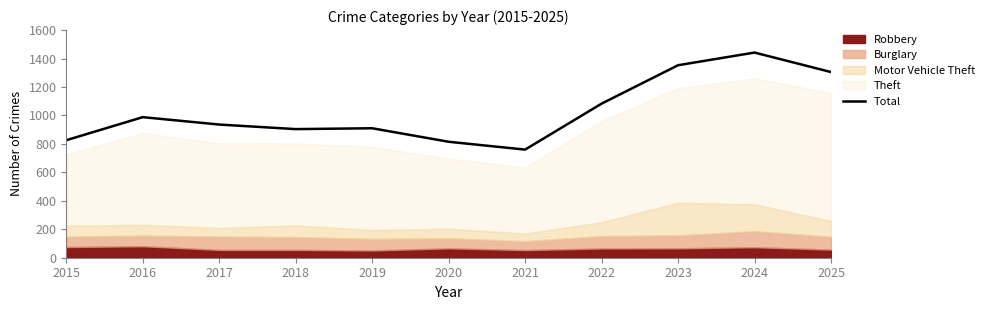

Is it true that the value at 2021 is 204?

False